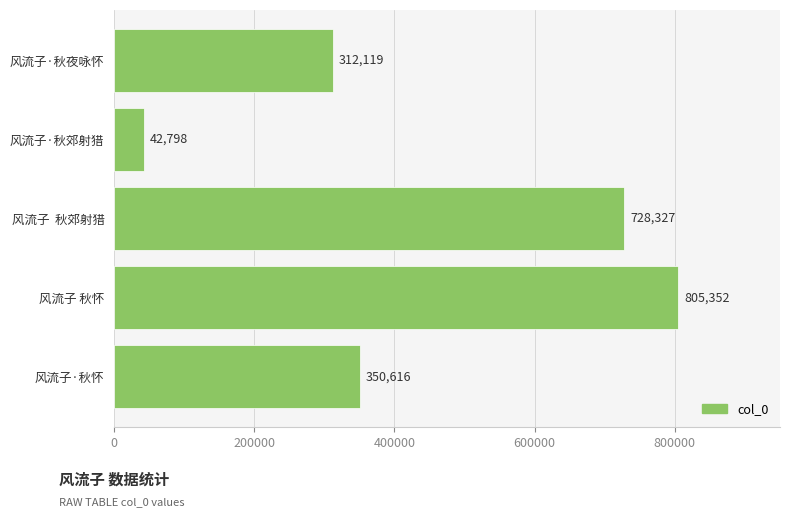

Count the number of data series in this chart.

1